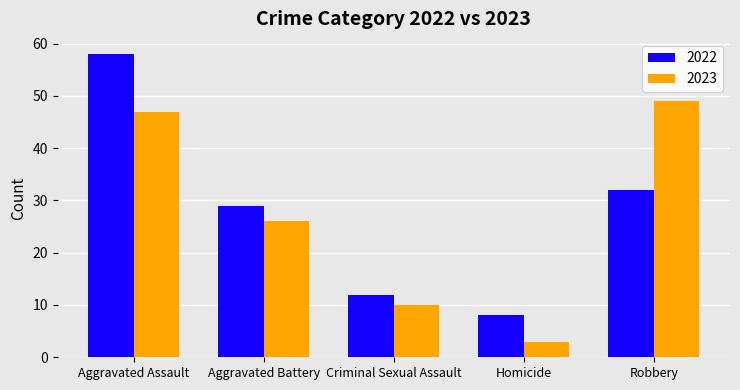

What is the minimum value for 2023?

3